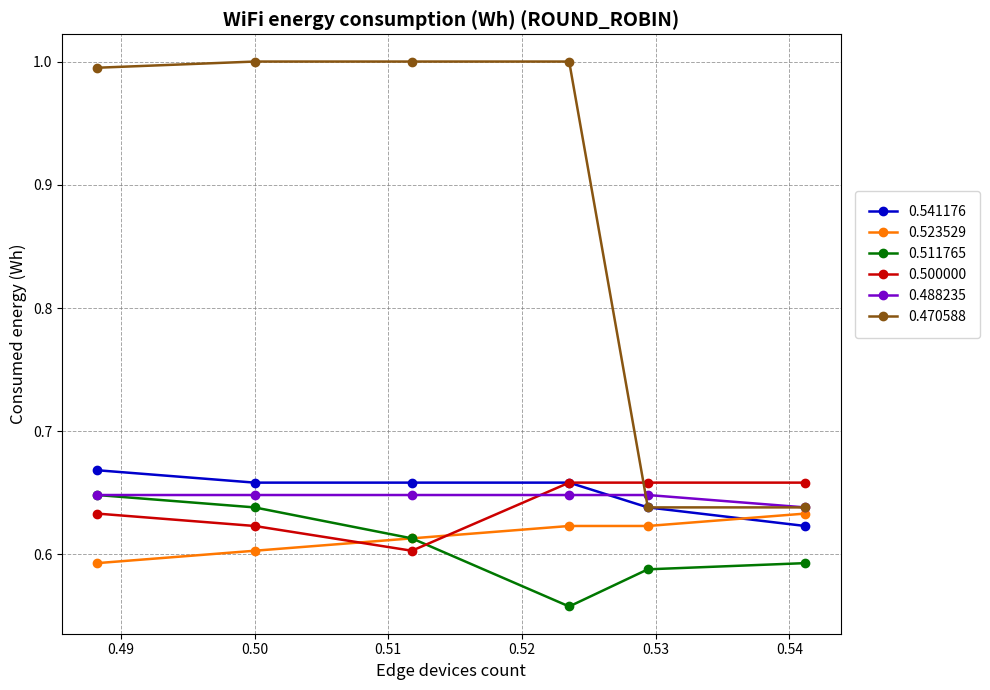

True or false: 0.488235 has a value of 0.9 at 0.5.

False